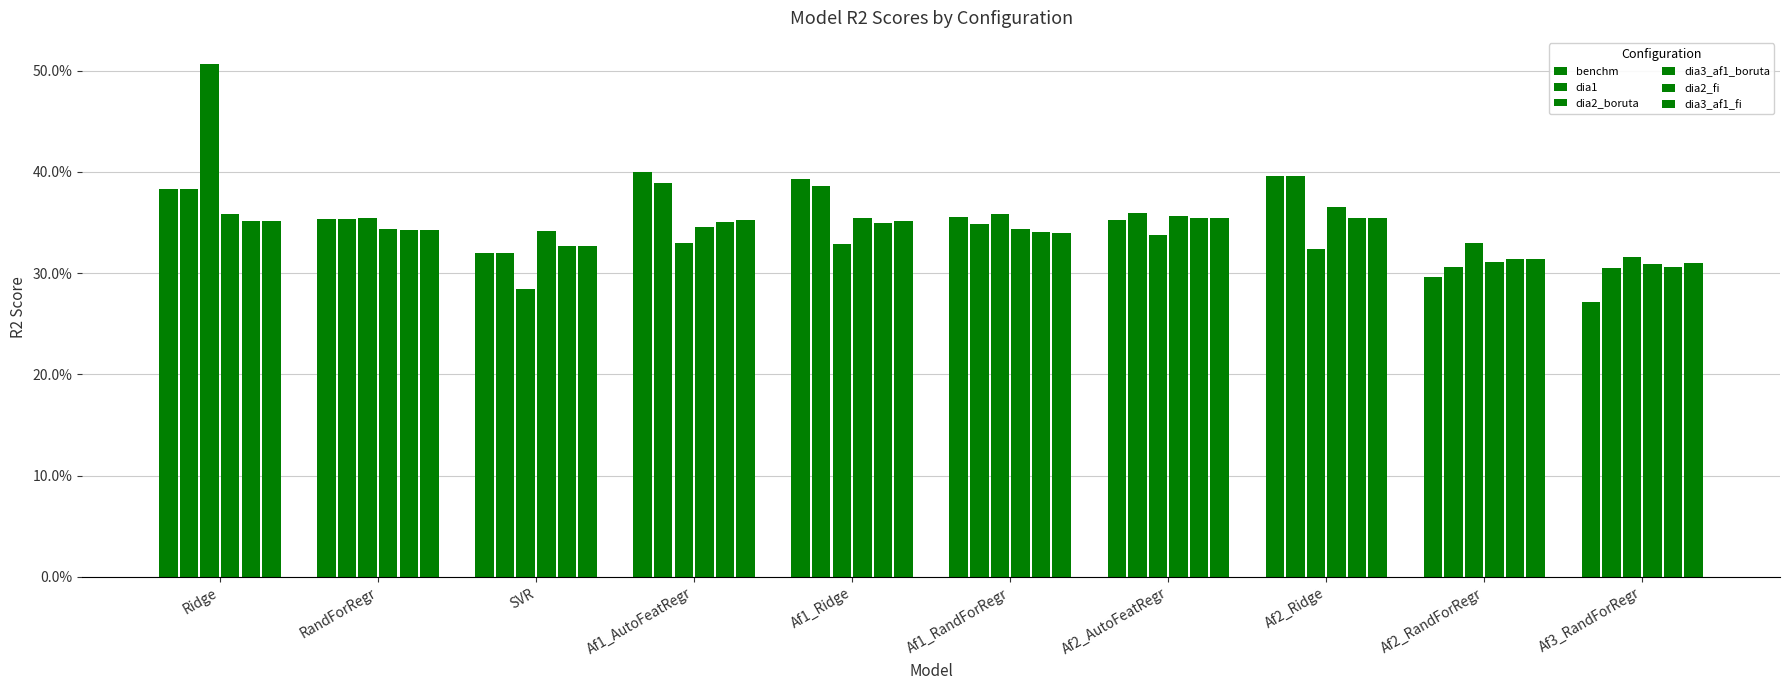

Does the chart contain any negative values?

No